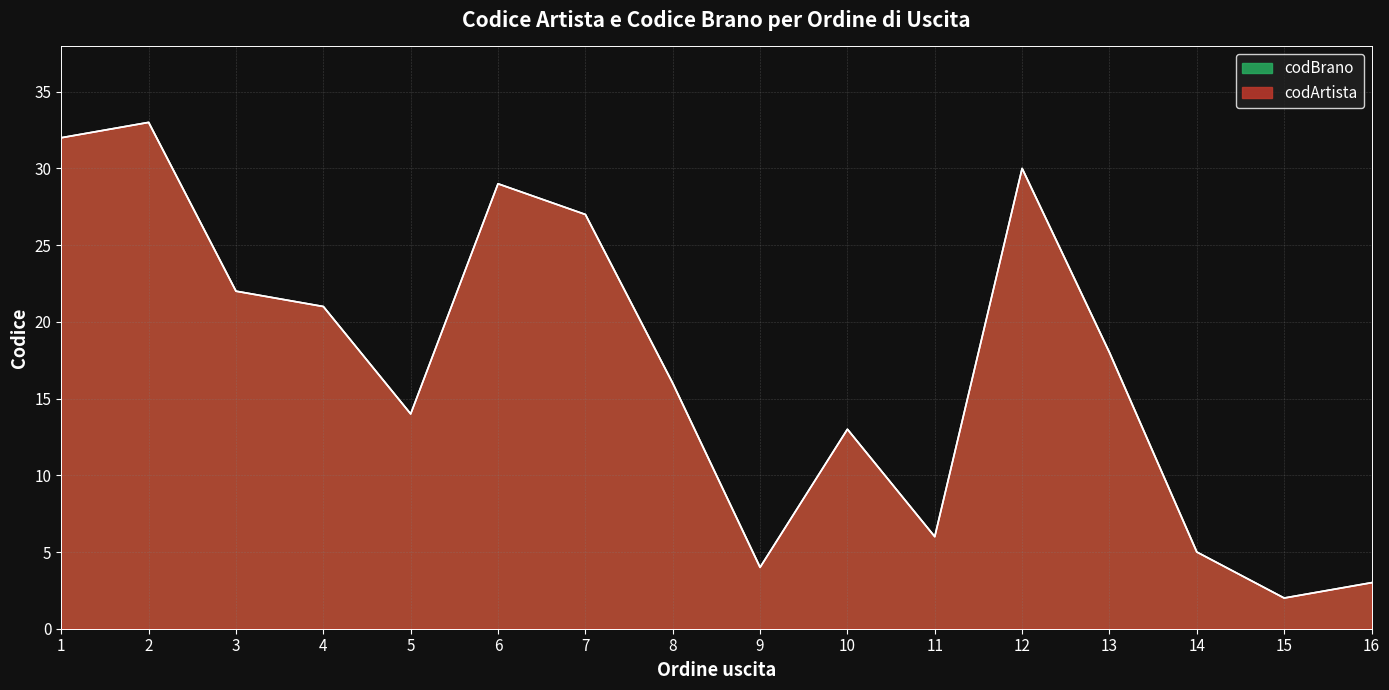

What are all the series names shown in the legend?

codArtista, codBrano